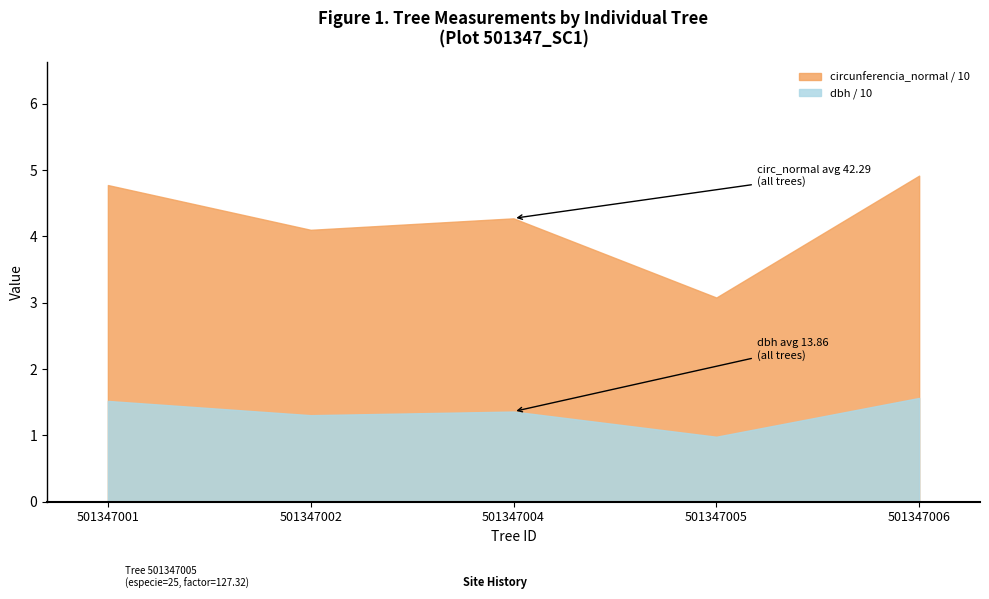

True or false: dbh / 10 and circunferencia_normal / 10 cross at least once.

False